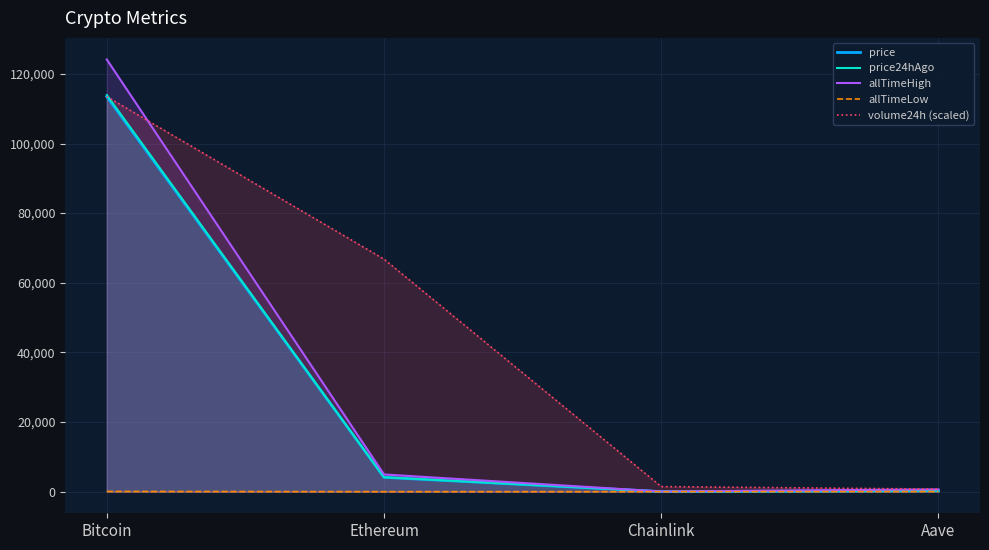

Which category has the highest value across all series?

Bitcoin